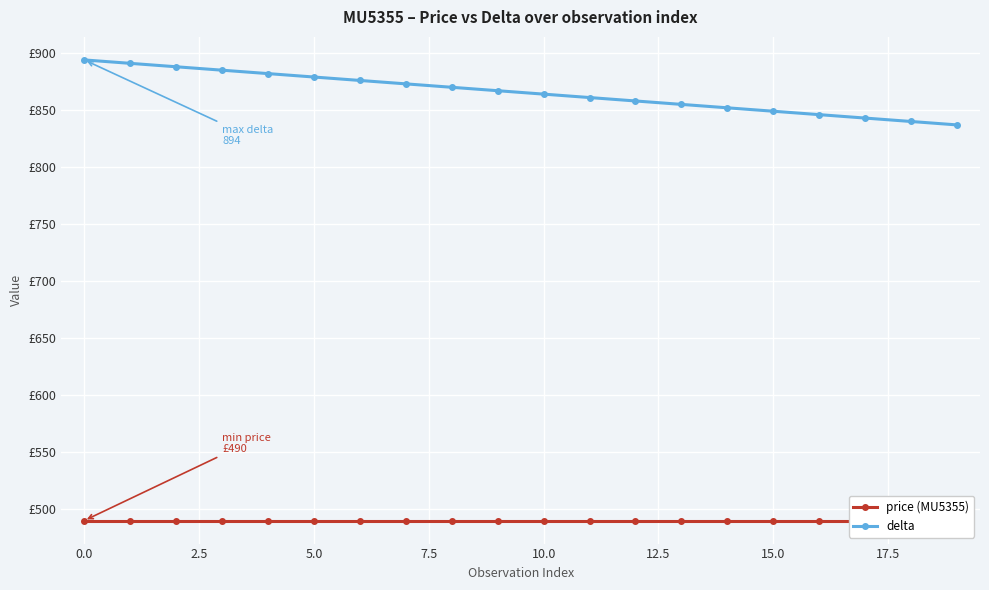

What is the total value across all series at 10?

1354